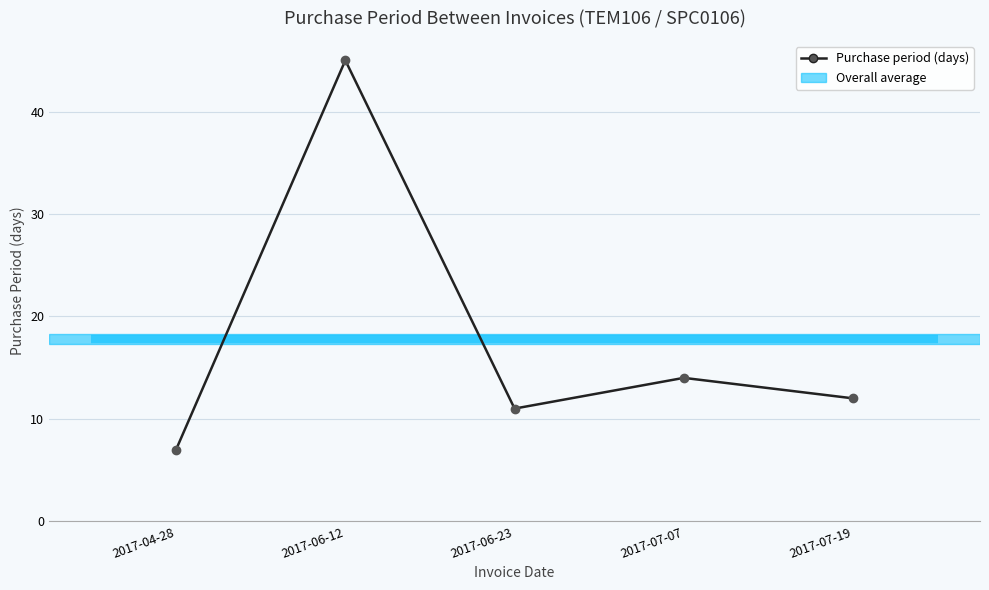

What is the difference between the maximum and second lowest values?

34